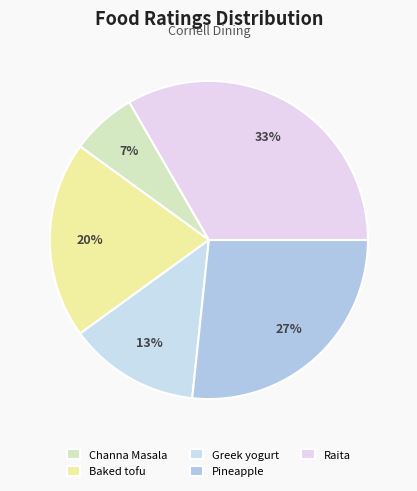

Rank the categories by value from highest to lowest.

Raita, Pineapple, Baked tofu, Greek yogurt, Channa Masala